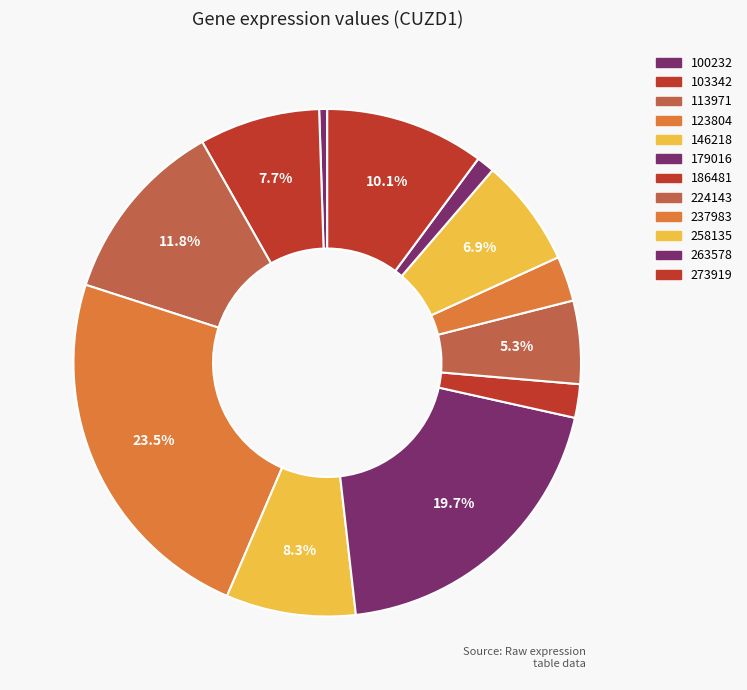

Is it true that 273919 is 3% of the pie?

False